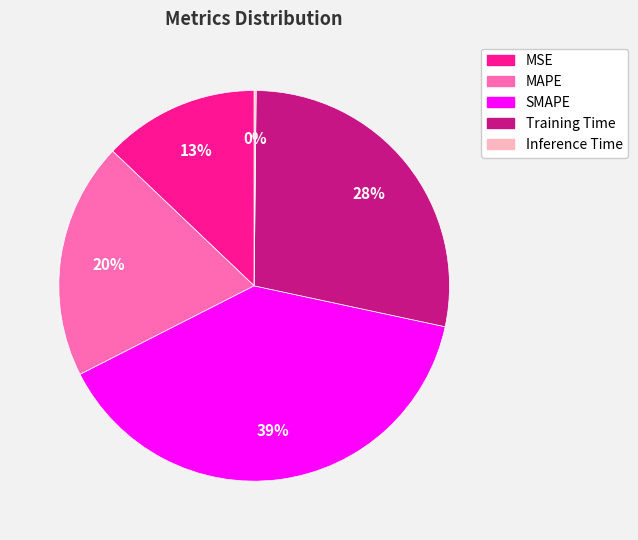

True or false: Training Time accounts for 34% of the total.

False